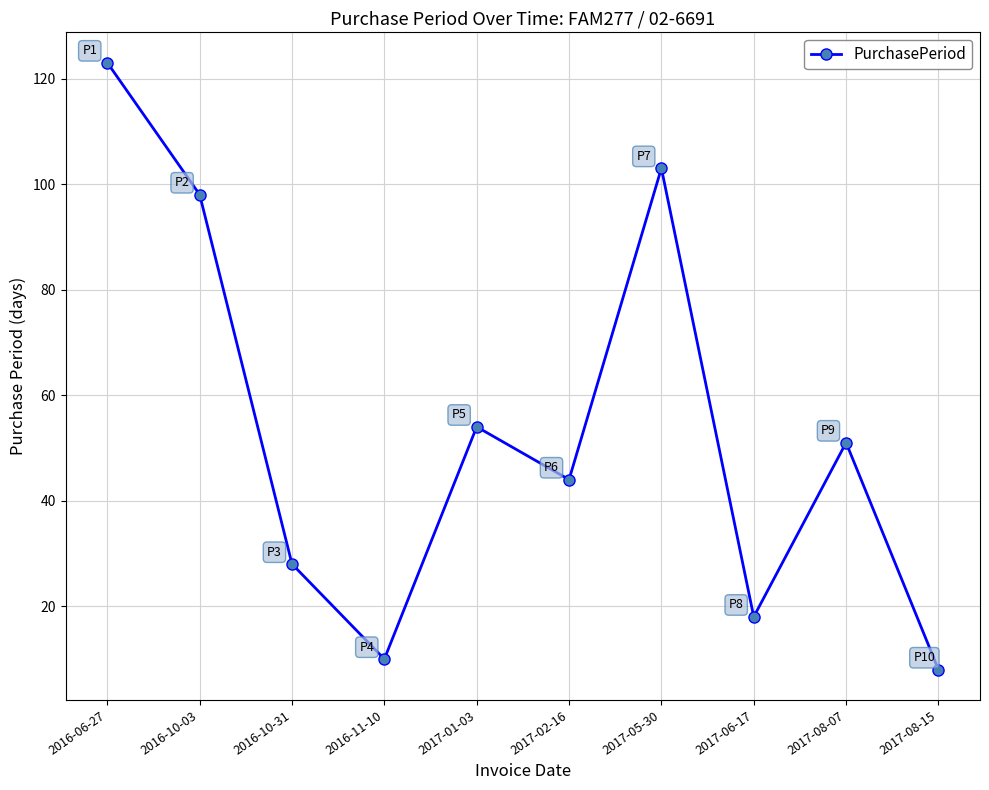

What is the difference between the values at 2017-05-30 and 2016-11-10?

93